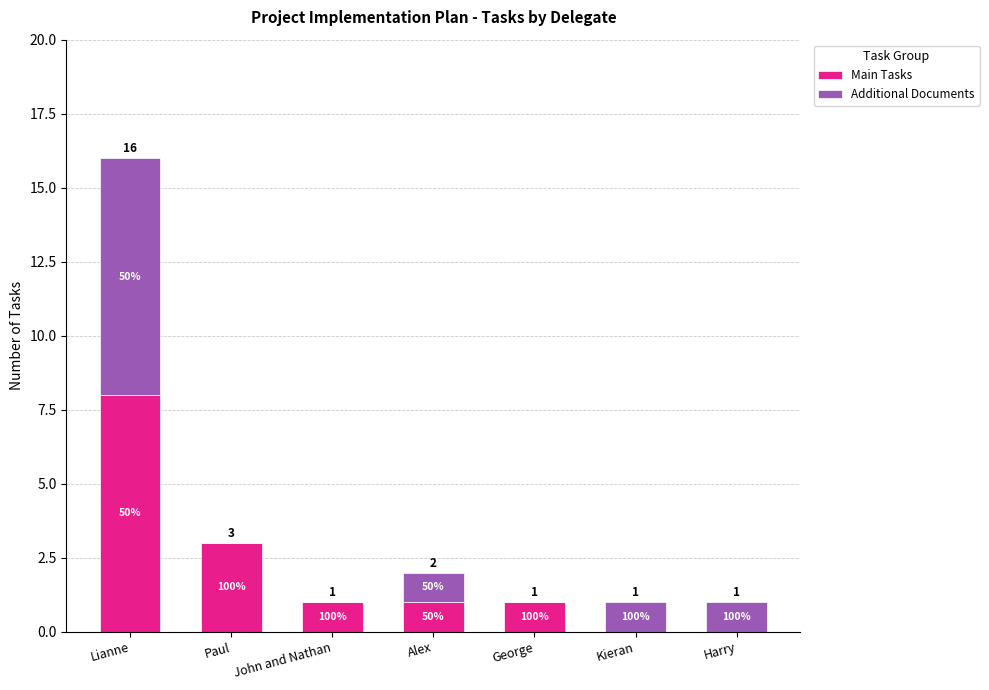

What are all the series names shown in the legend?

Main Tasks, Additional Documents